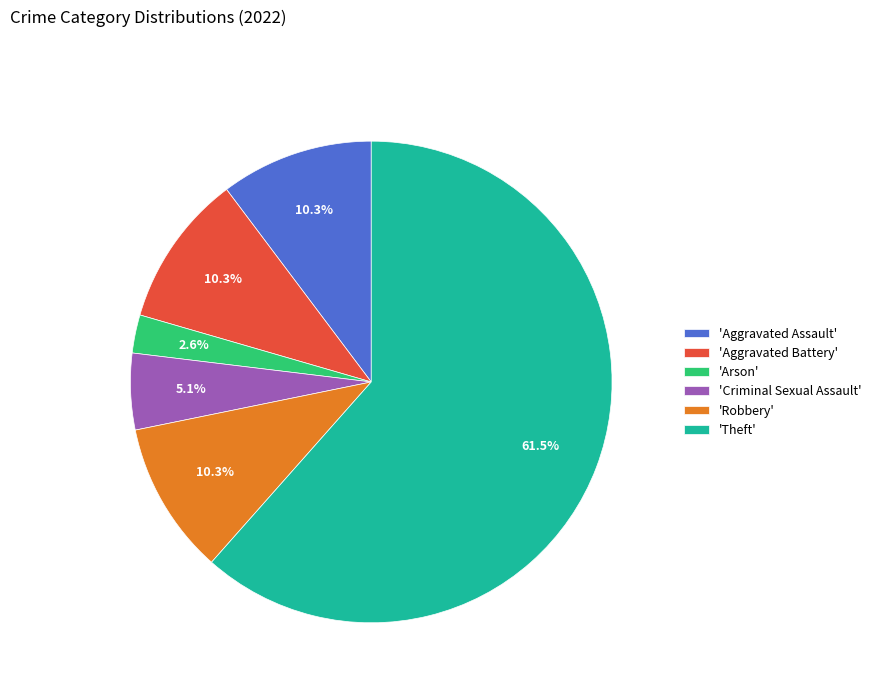

Count the number of slices in the pie.

6